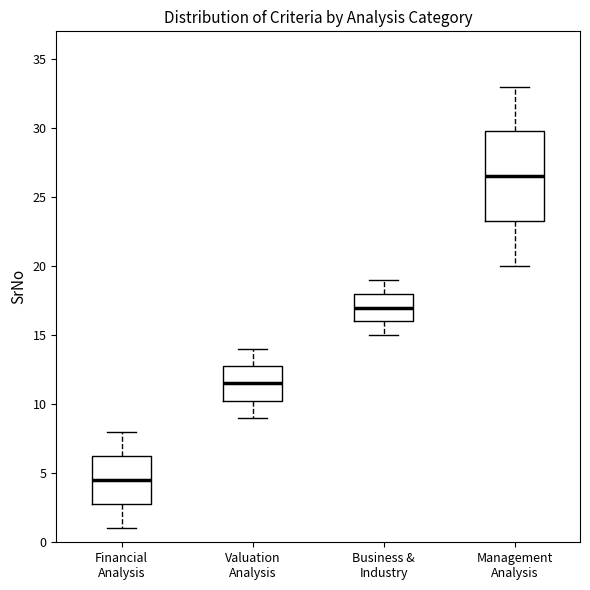

Reading left to right, transcribe this box plot: for each box, give where its median line is, the range the box spans, and where its two whiskers end, as read against the y-axis. The values are not printed on the chart, so give them approximately, as read against the axis.

Financial Analysis: median 4.5, box 3.0 to 6.5, whiskers 1.0 to 8.0
Valuation Analysis: median 11.5, box 10.5 to 13.0, whiskers 9.0 to 14.0
Business & Industry: median 17.0, box 16.0 to 18.0, whiskers 15.0 to 19.0
Management Analysis: median 26.5, box 23.5 to 30.0, whiskers 20.0 to 33.0